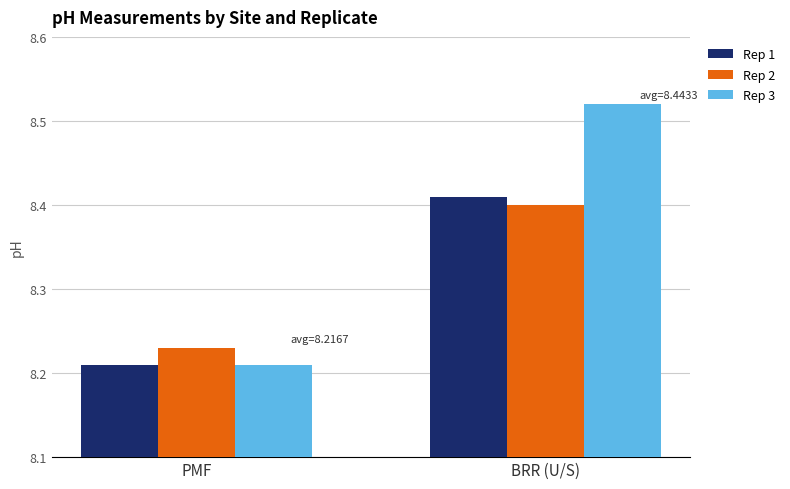

List the labels in order of Rep 3 value, largest first.

BRR (U/S), PMF